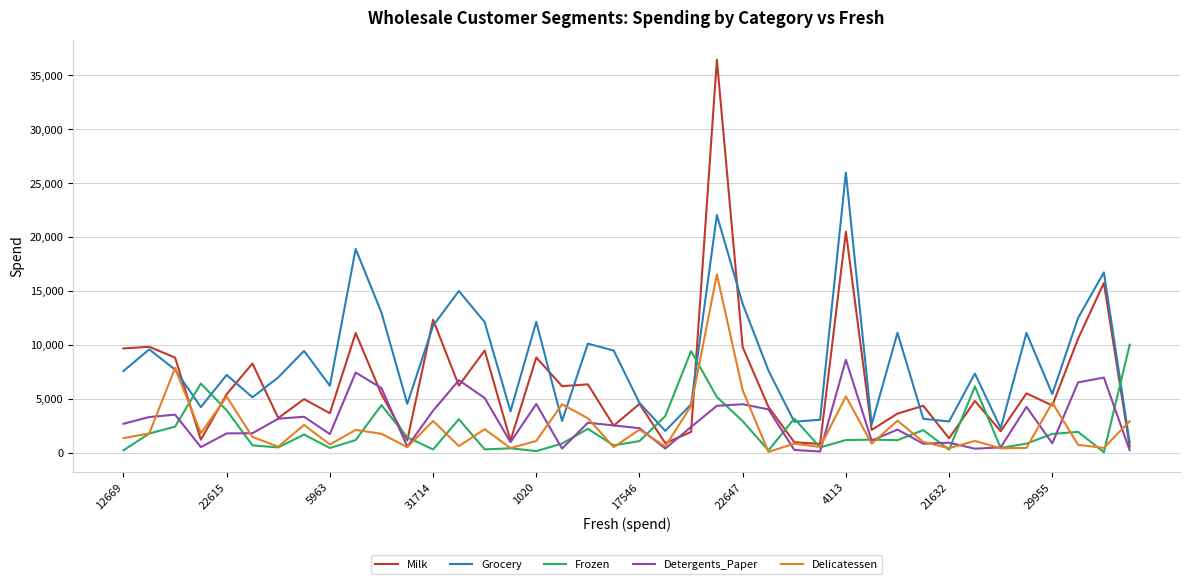

Which series has the largest range (max minus min)?

Milk